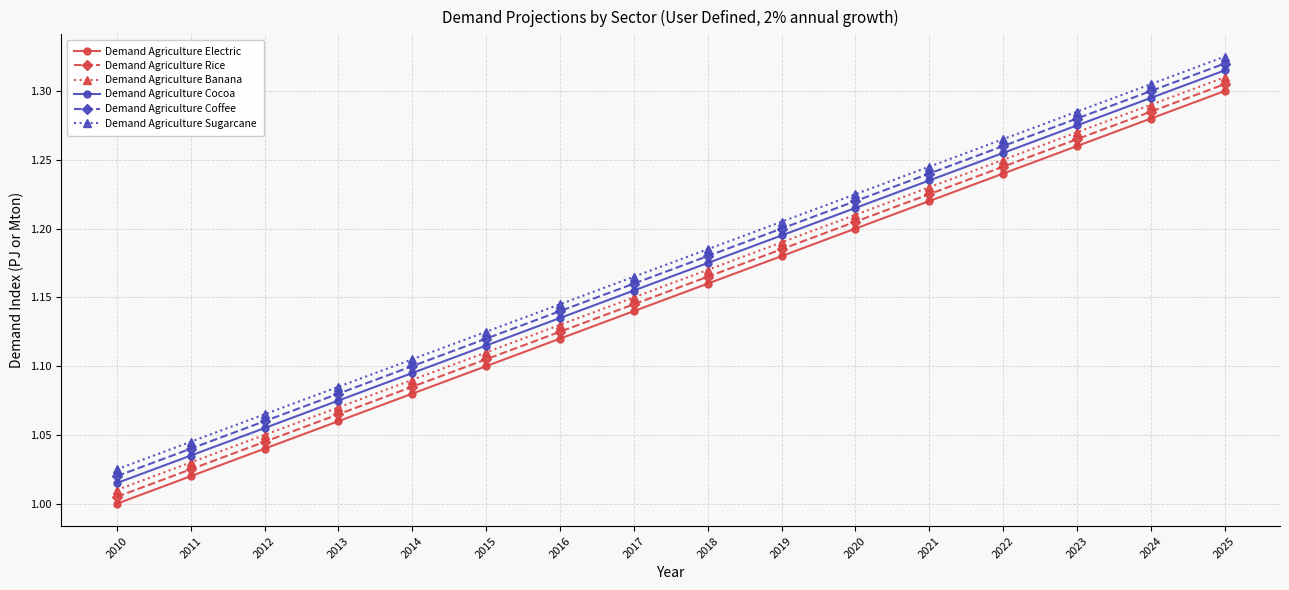

True or false: Demand Agriculture Coffee and Demand Agriculture Sugarcane cross at least once.

False